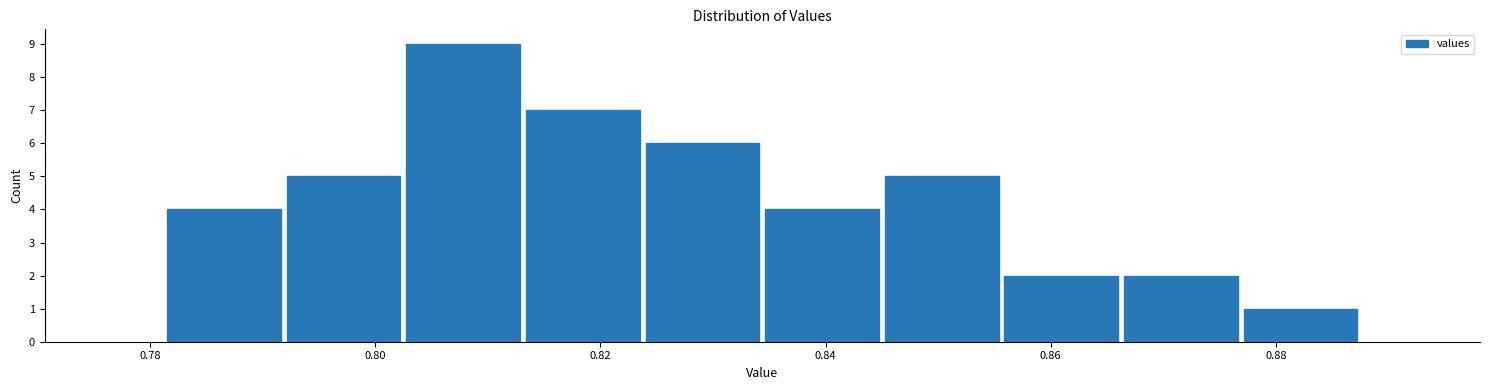

Reading left to right, list every bar in this chart as the range it spans on the x-axis followed by its height. Neither the bar edges nor the heights are printed on the chart, so give them approximately, as read against the axes.

0.782 to 0.792: 4
0.792 to 0.802: 5
0.802 to 0.814: 9
0.814 to 0.824: 7
0.824 to 0.834: 6
0.834 to 0.846: 4
0.846 to 0.856: 5
0.856 to 0.866: 2
0.866 to 0.876: 2
0.876 to 0.888: 1